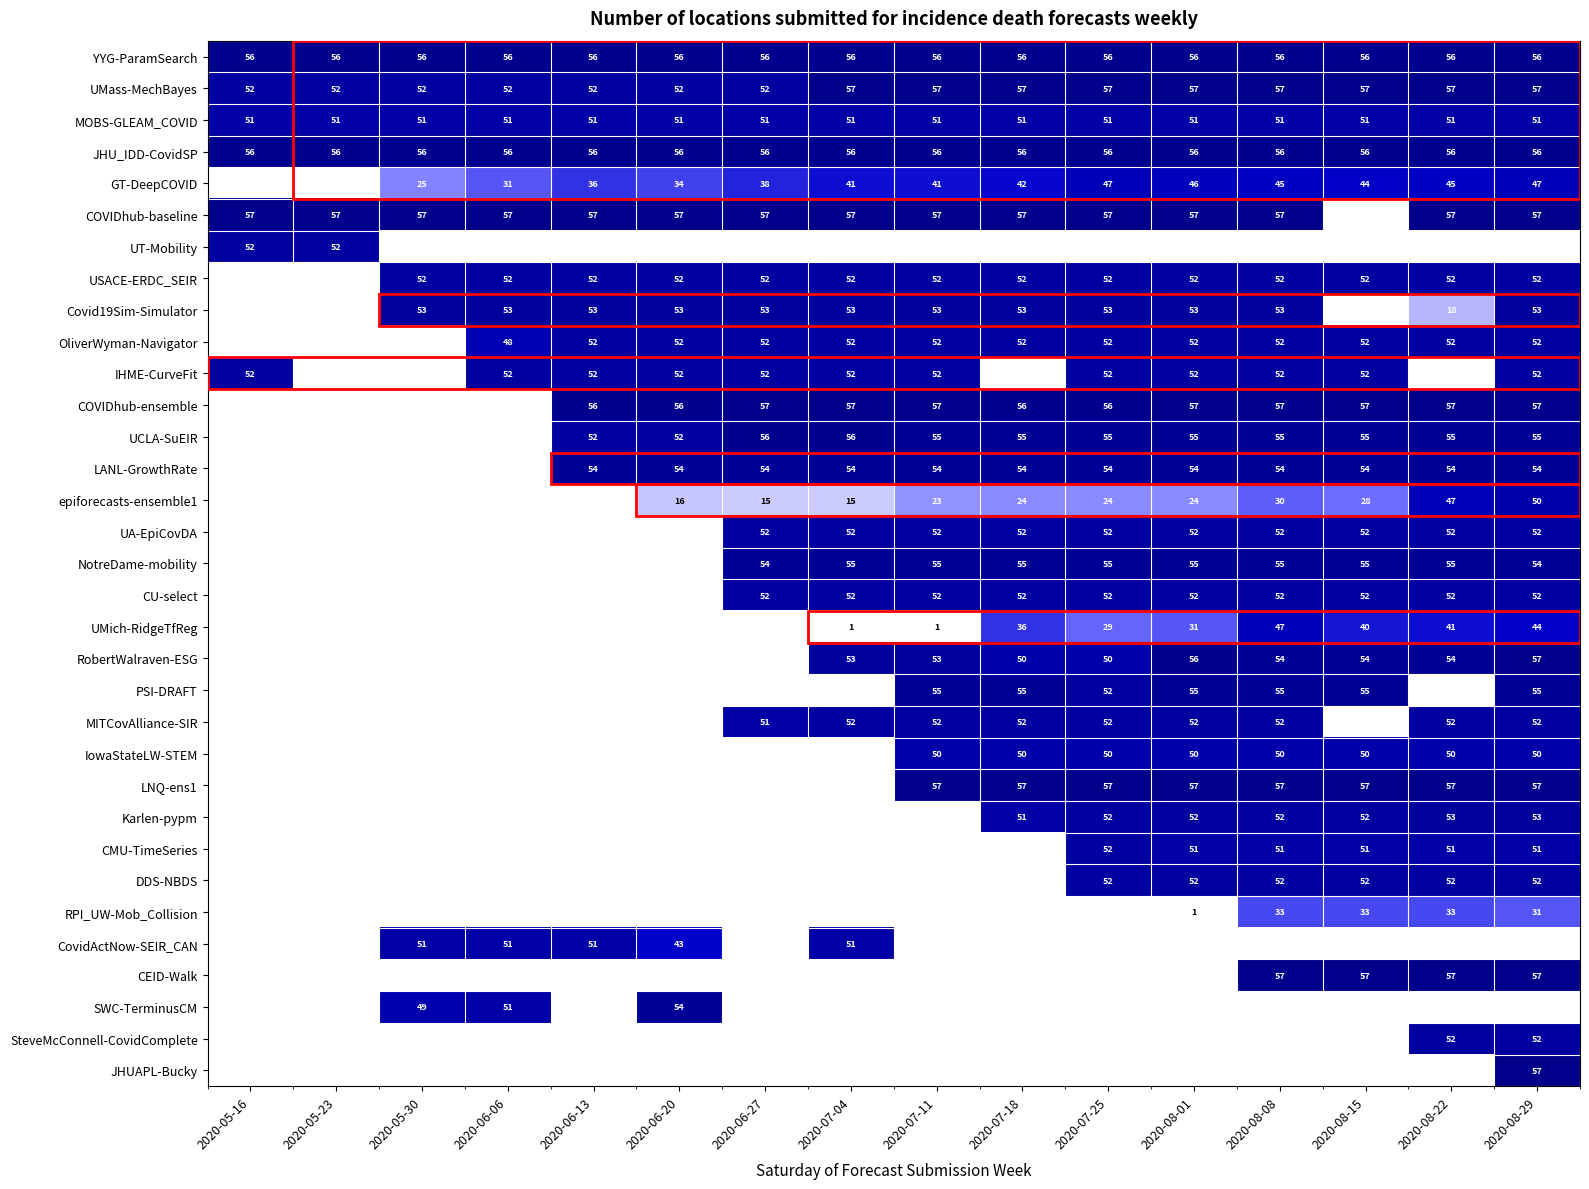

Is the value of YYG-ParamSearch at 2020-07-04 greater than the value of UMass-MechBayes at 2020-05-16?

Yes